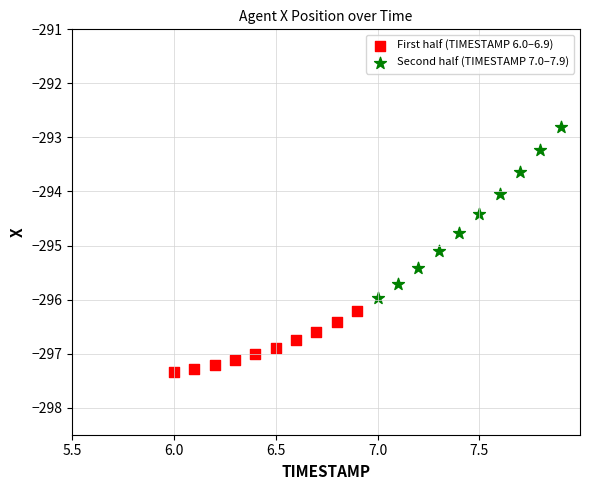

Which series reaches the maximum Y coordinate?

Second half (TIMESTAMP 7.0–7.9)